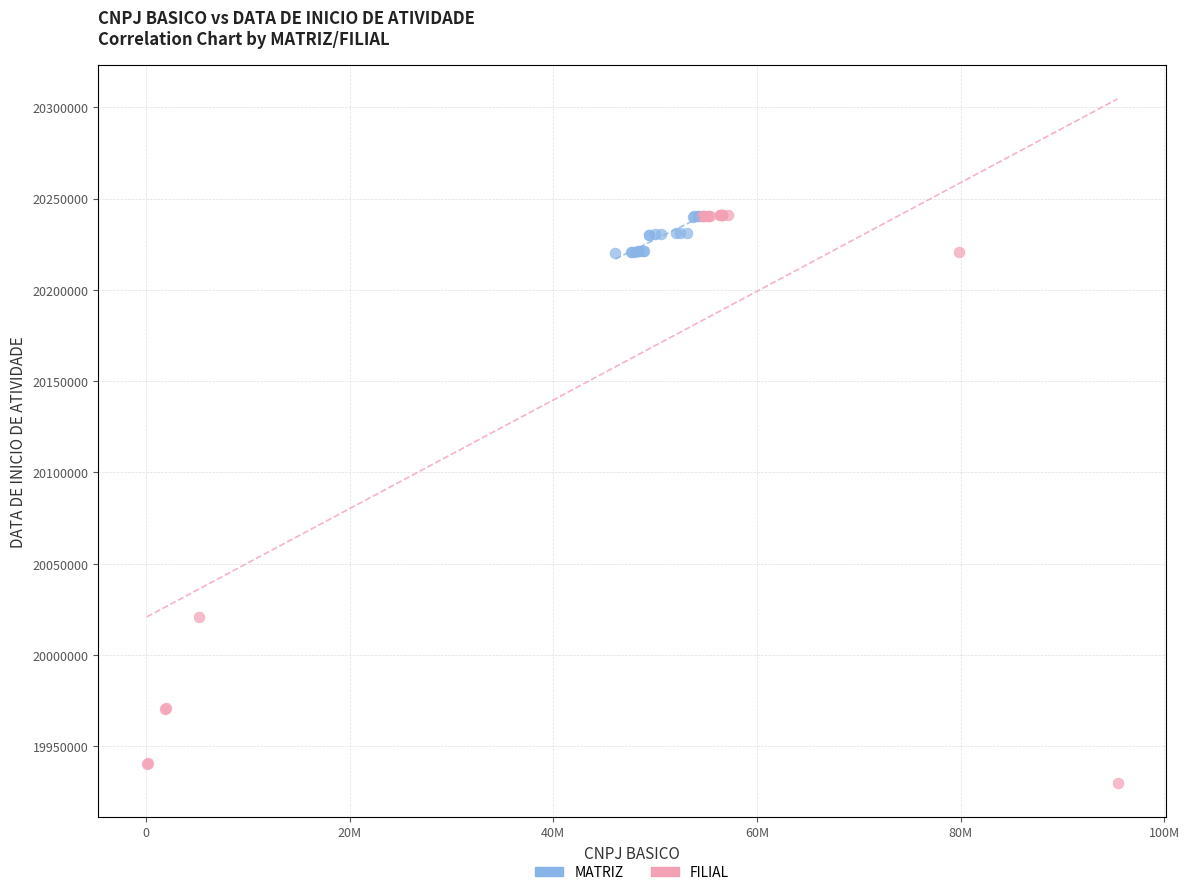

Which series has the largest Y range (max minus min)?

FILIAL